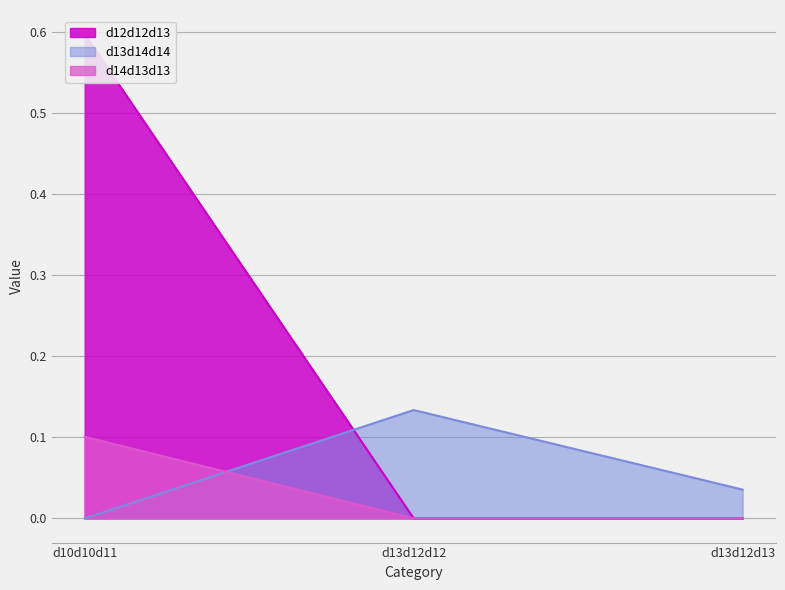

How many data points does each series have?

3